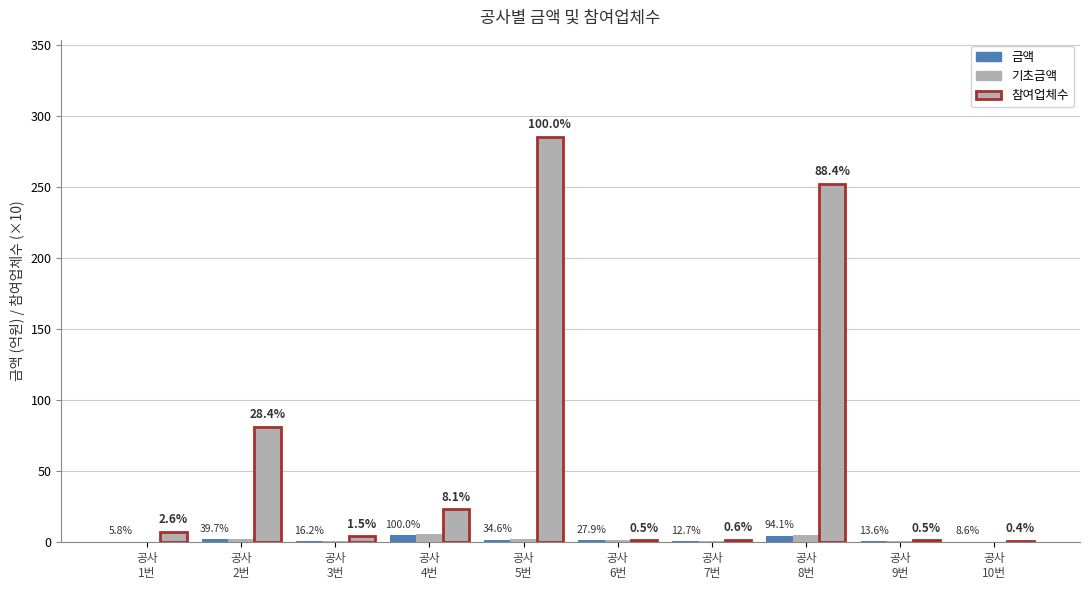

At which category is the sum across all series the highest?

공사
5번